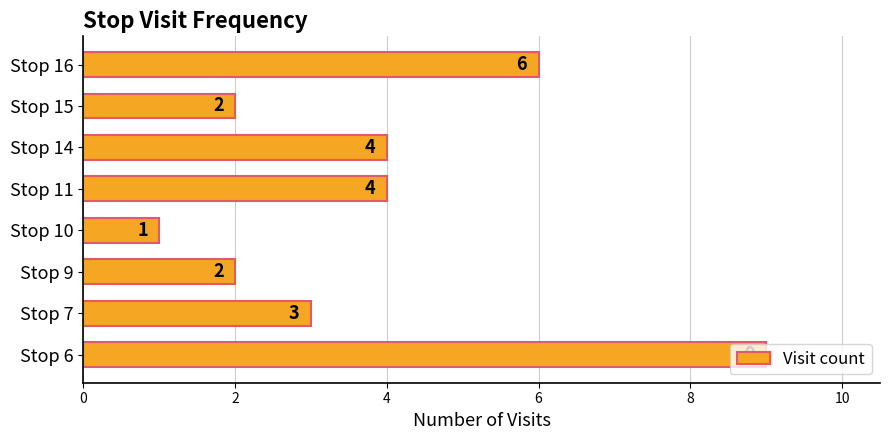

Which category has the lowest value across all series?

Stop 10